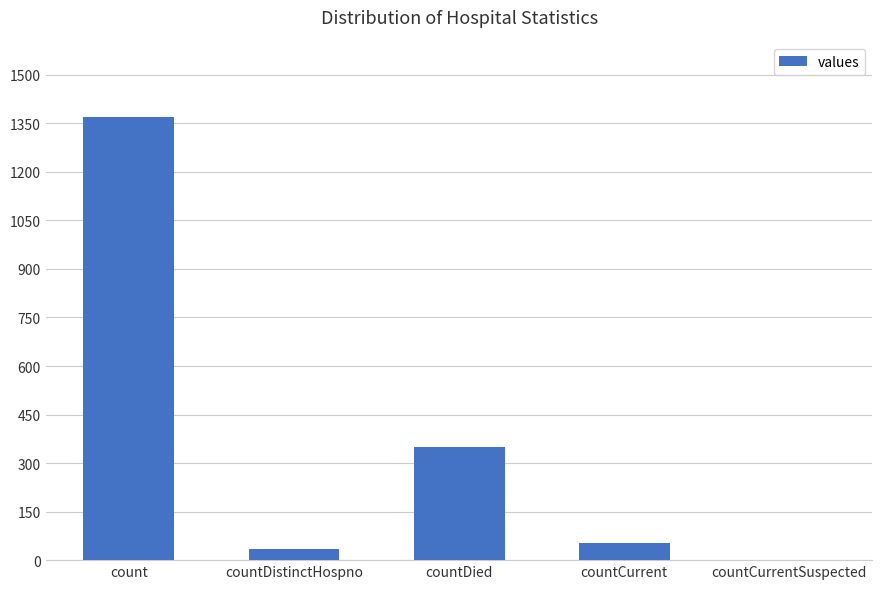

True or false: the data shows 349 at countDied.

True